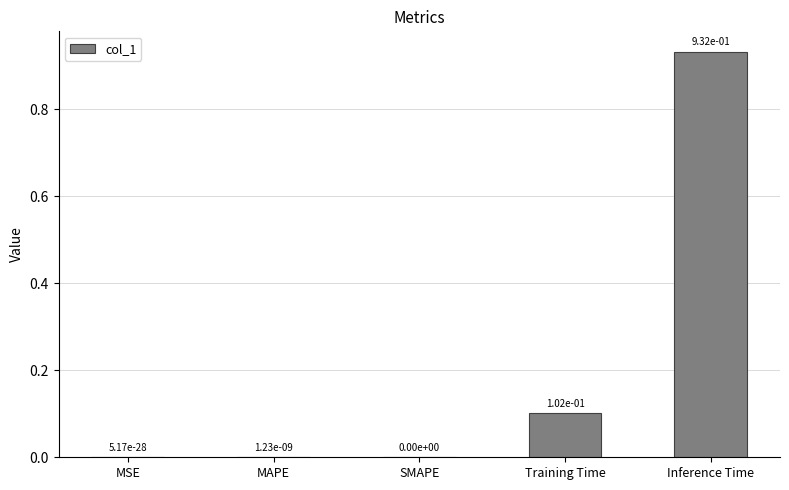

Which label corresponds to the largest value in the chart?

Inference Time